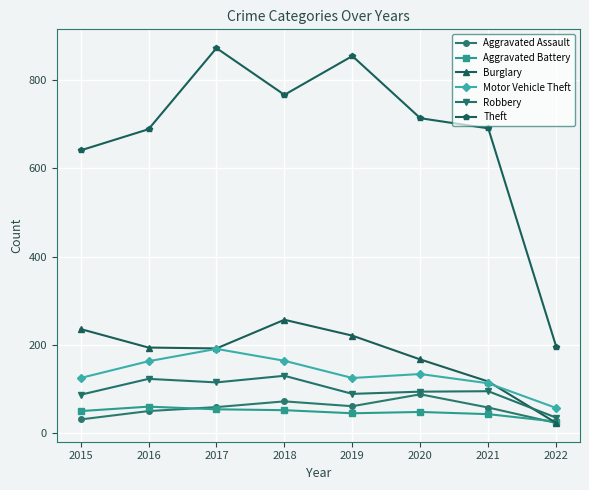

Between 2020 and 2021, which series saw the biggest shift?

Burglary